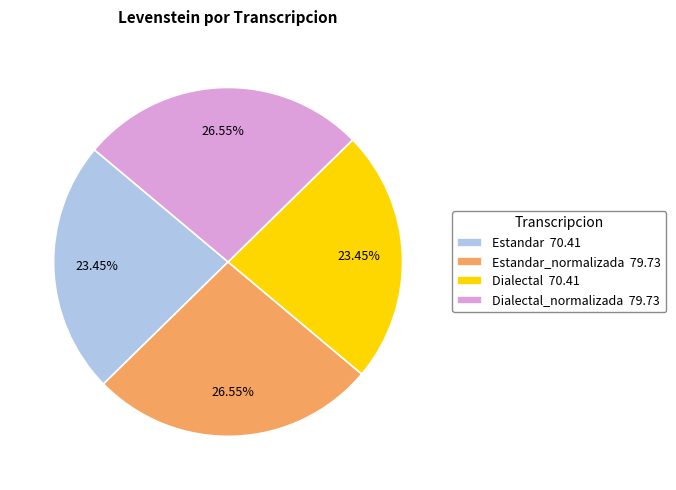

Approximately how many times larger is the value at Estandar 70.41 compared to Dialectal_normalizada 79.73?

0.9